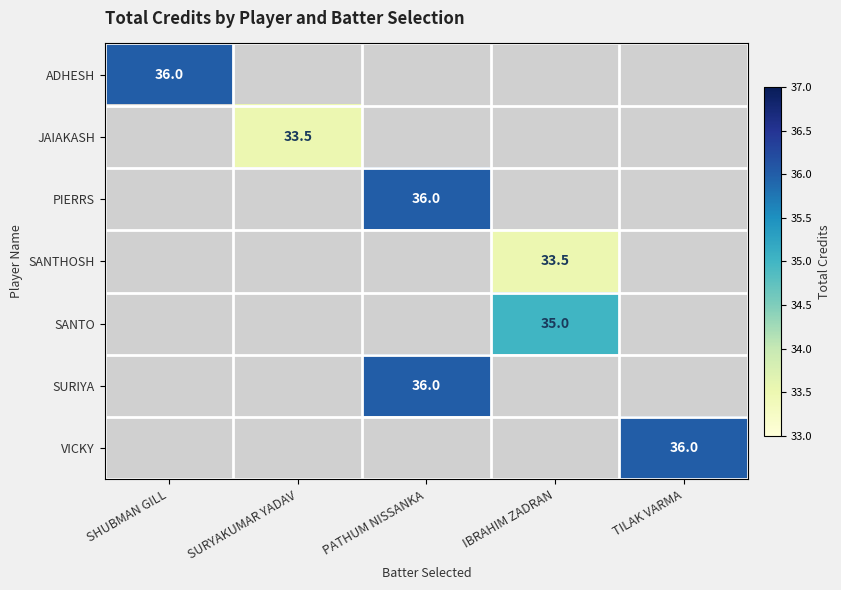

Which label corresponds to the smallest value in the chart?

SURYAKUMAR YADAV